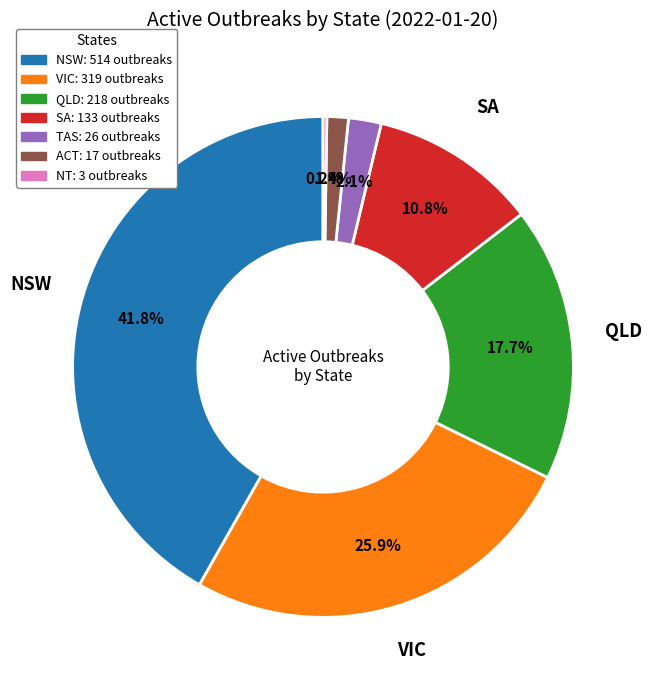

Which slice is the largest?

NSW: 514 outbreaks